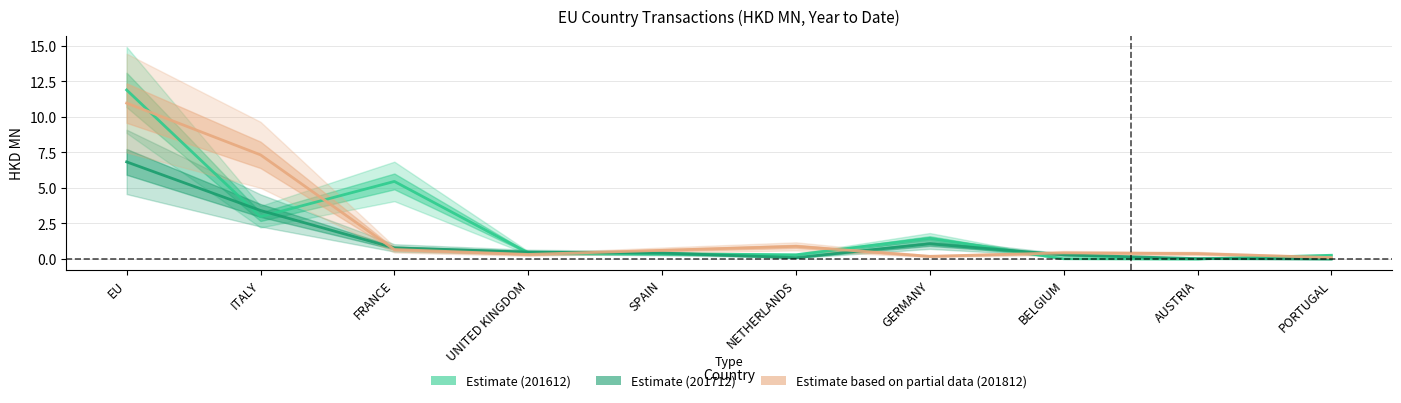

At which label does 201712 (Estimate) reach its peak?

EU